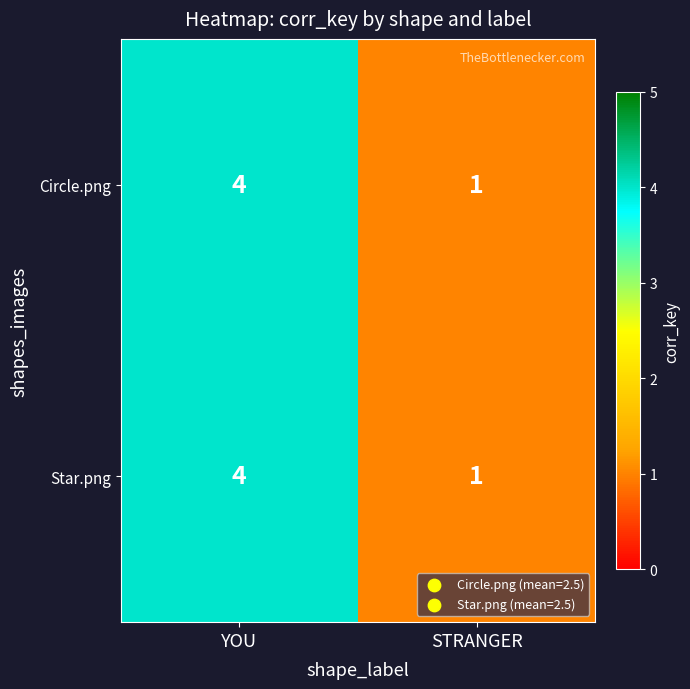

At which category is the sum across all series the highest?

YOU